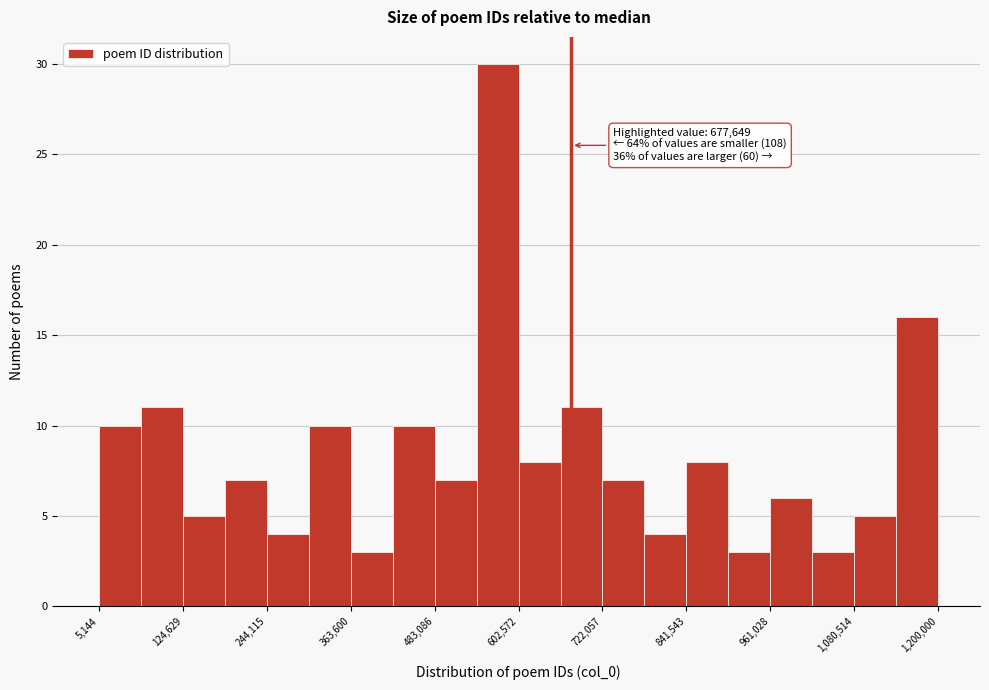

Read against the x-axis, roughly where is the centre of the tallest bar?

580000